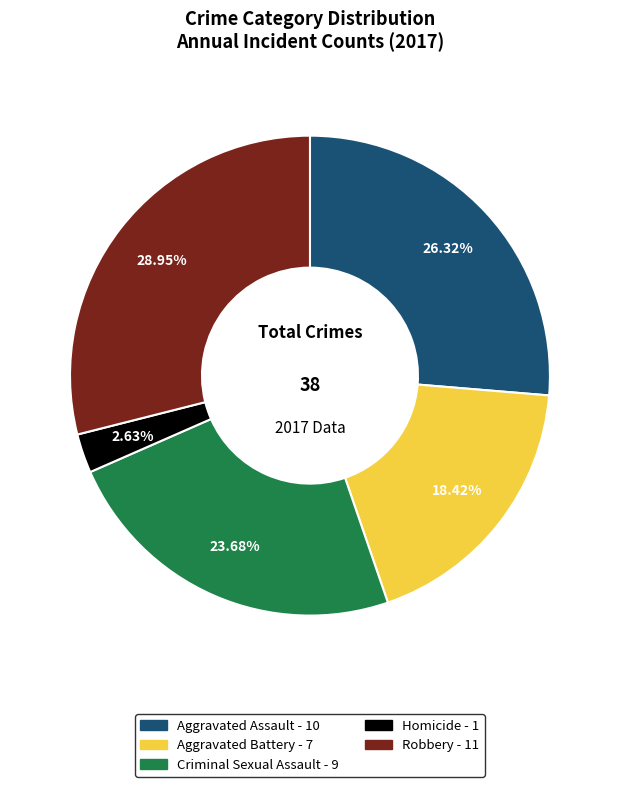

The Aggravated Battery slice represents 26% of the pie. True or false?

False